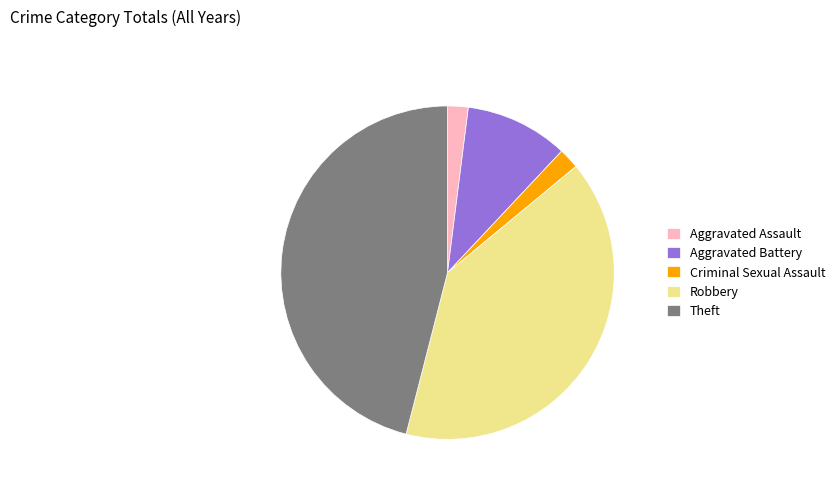

Does any single category account for the majority?

No